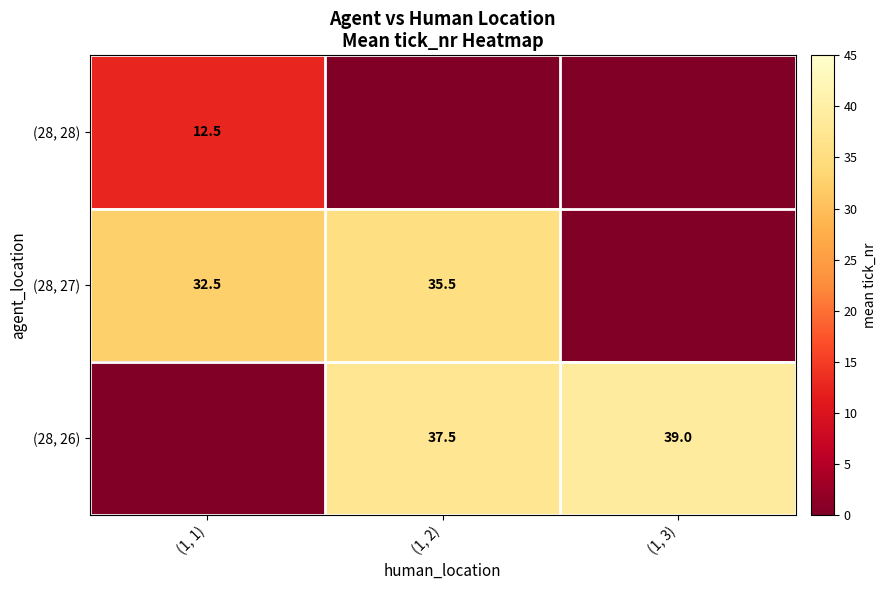

What is the difference between the highest and lowest values at (1, 2)?

37.5